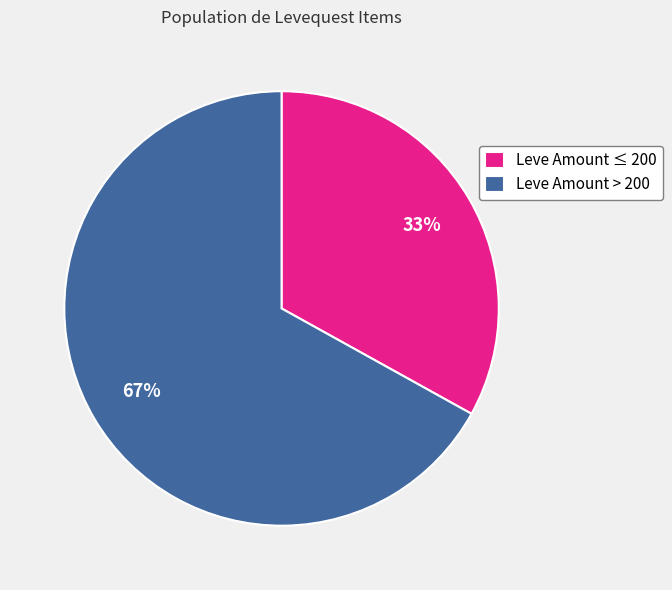

To the nearest percent, what portion does Leve Amount ≤ 200 represent?

33%